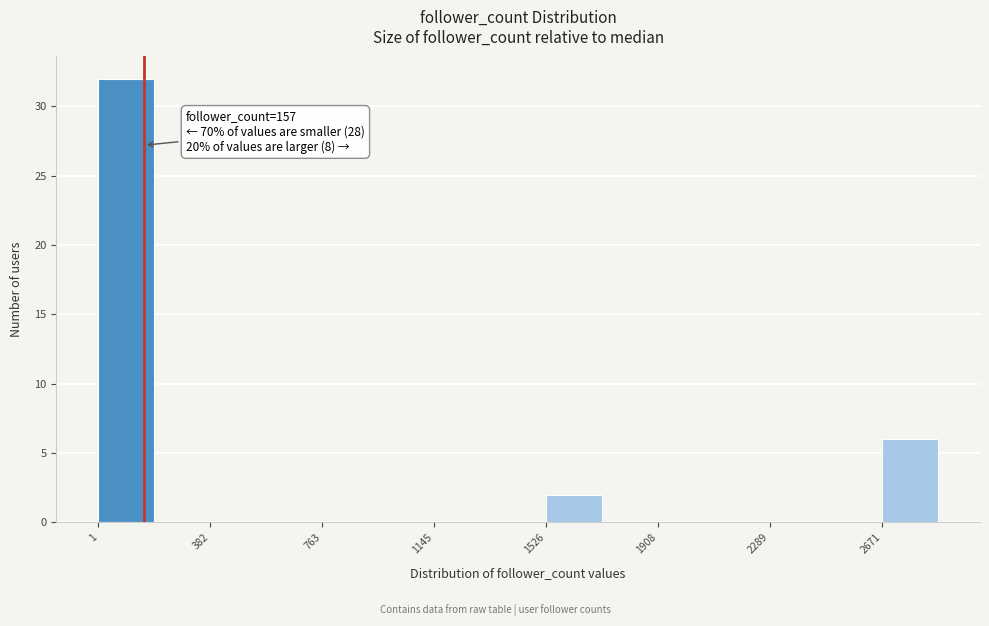

Around what value on the x-axis is the tallest bar? Give the approximate position of its centre, as read against the axis.

100